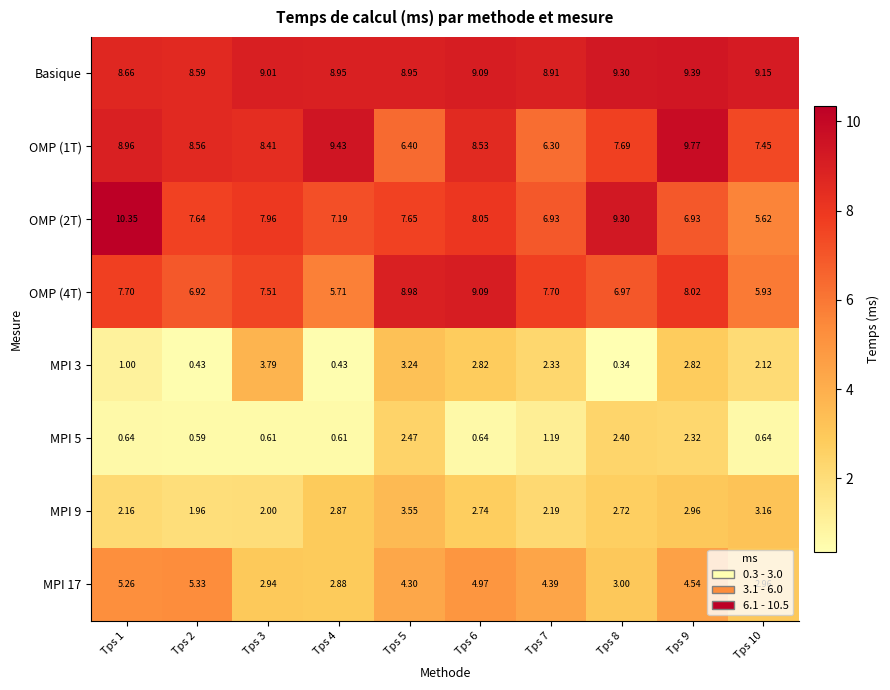

Which series has the largest total across all categories?

Basique